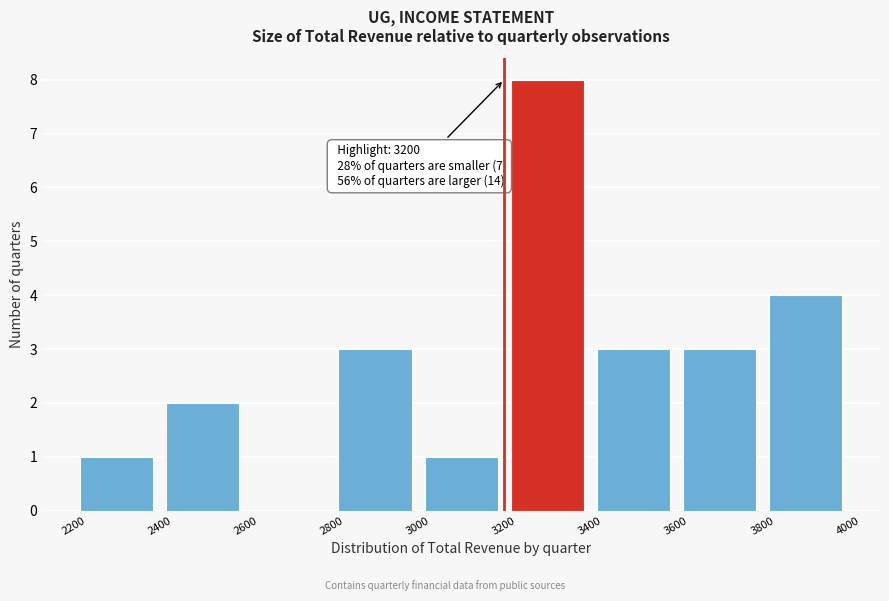

Which range on the x-axis has the tallest bar?

3200 to 3400